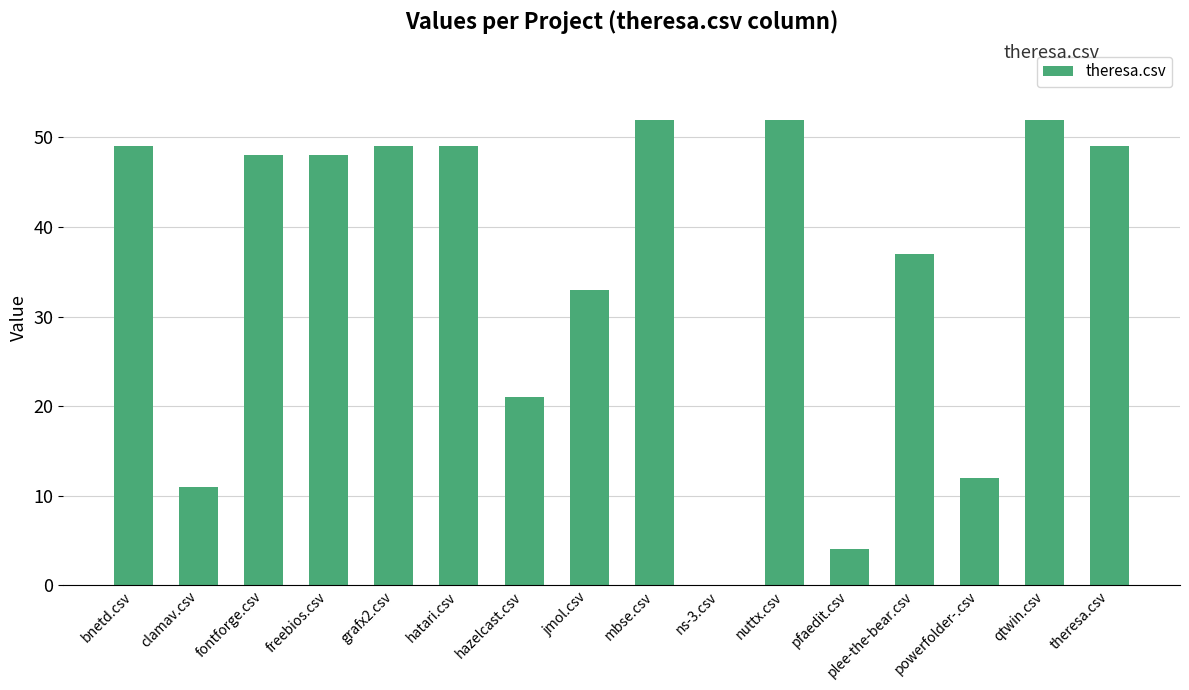

Between powerfolder-.csv and pfaedit.csv, which is larger?

powerfolder-.csv